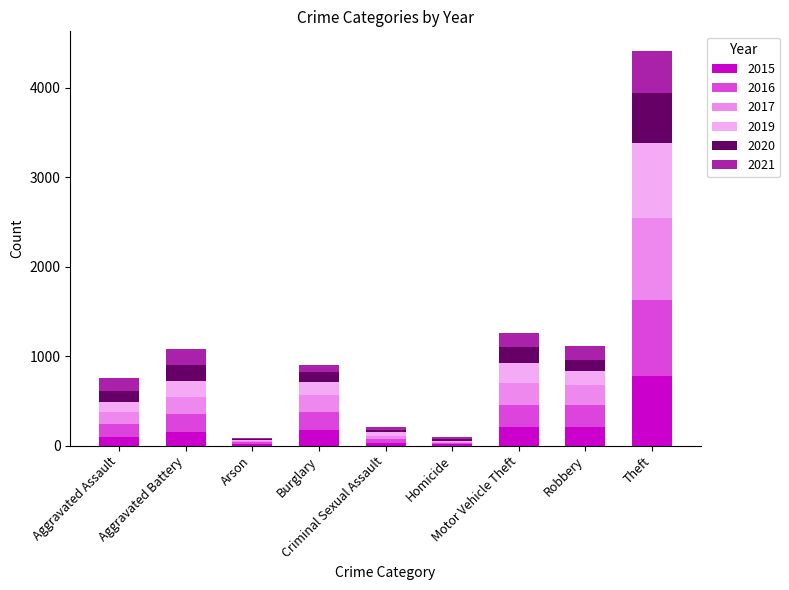

Does the chart contain stacked bars?

Yes